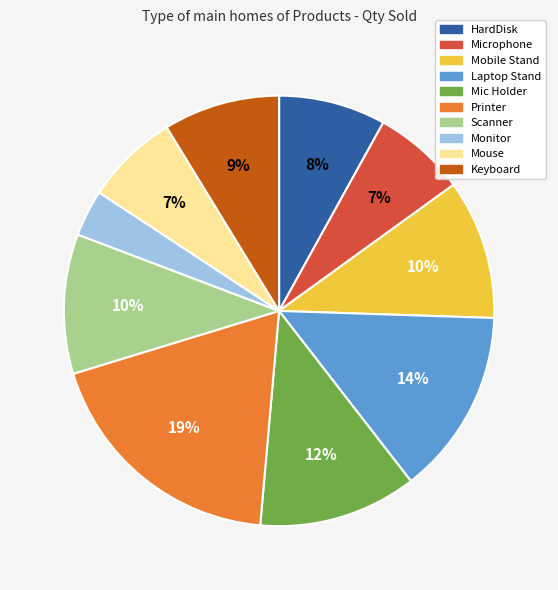

Count the number of slices in the pie.

10